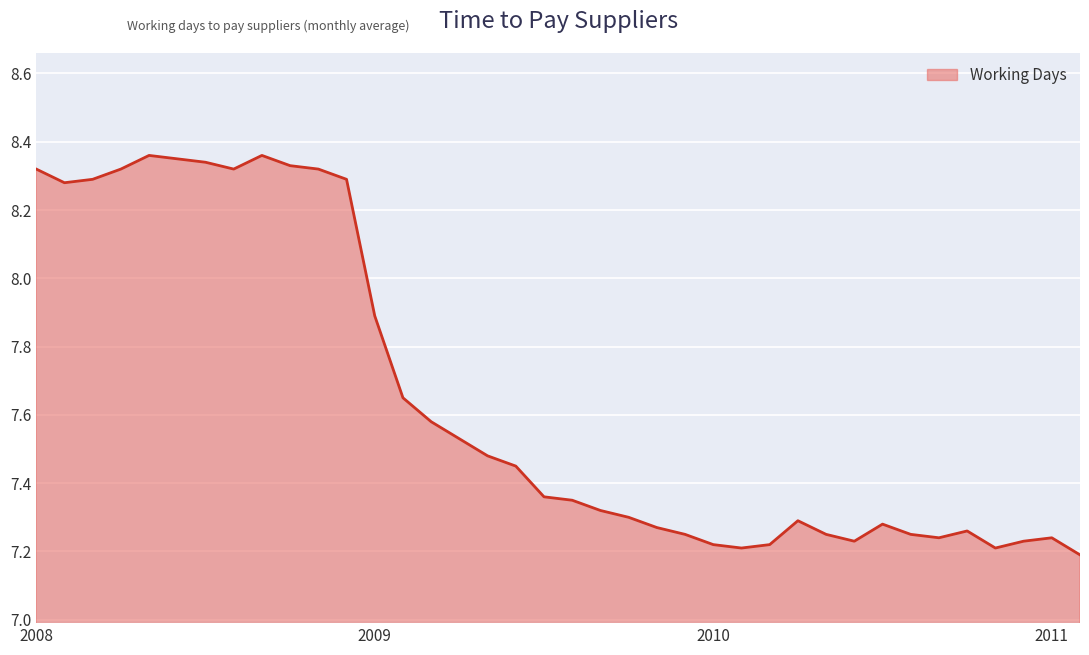

True or false: there are more than 1 points higher than both neighbors.

True